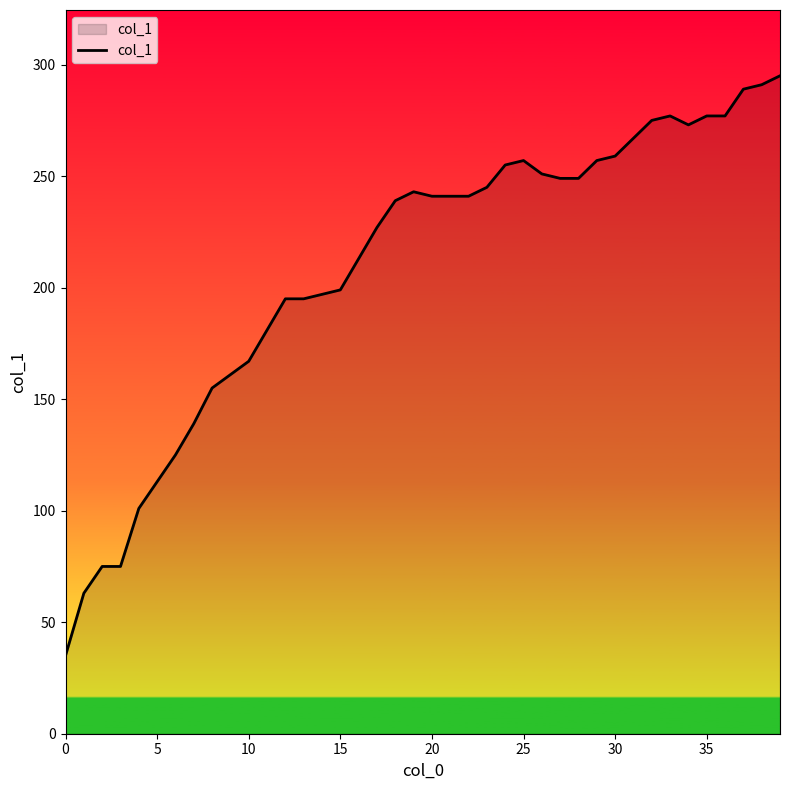

What is the difference between the maximum and minimum values?

260